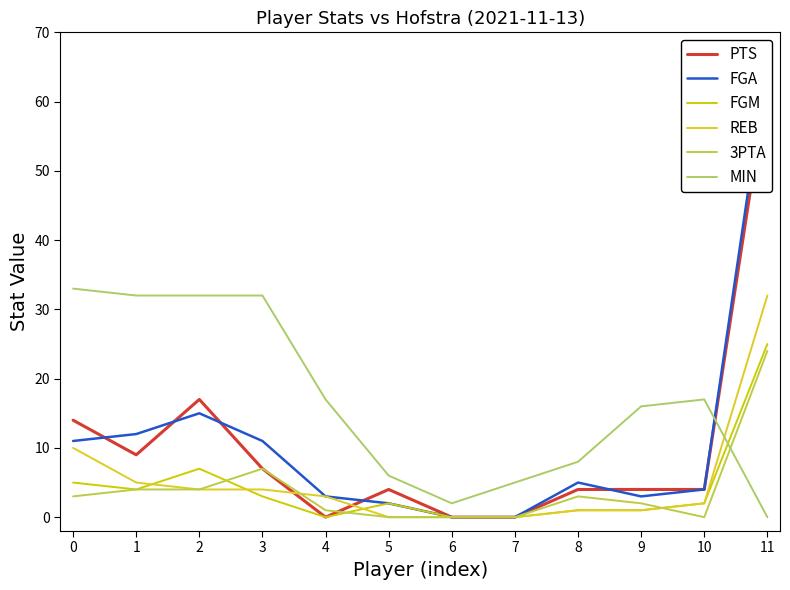

Rank the series at 6 from lowest to highest value.

PTS, FGA, FGM, REB, 3PTA, MIN